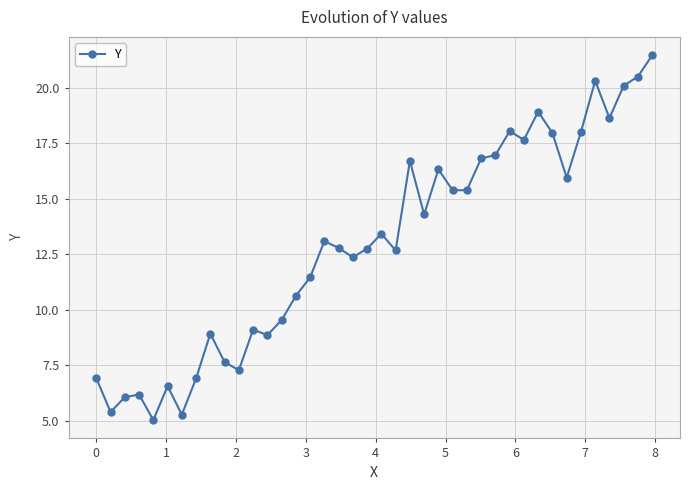

Is this an area chart (filled region under the line)?

No